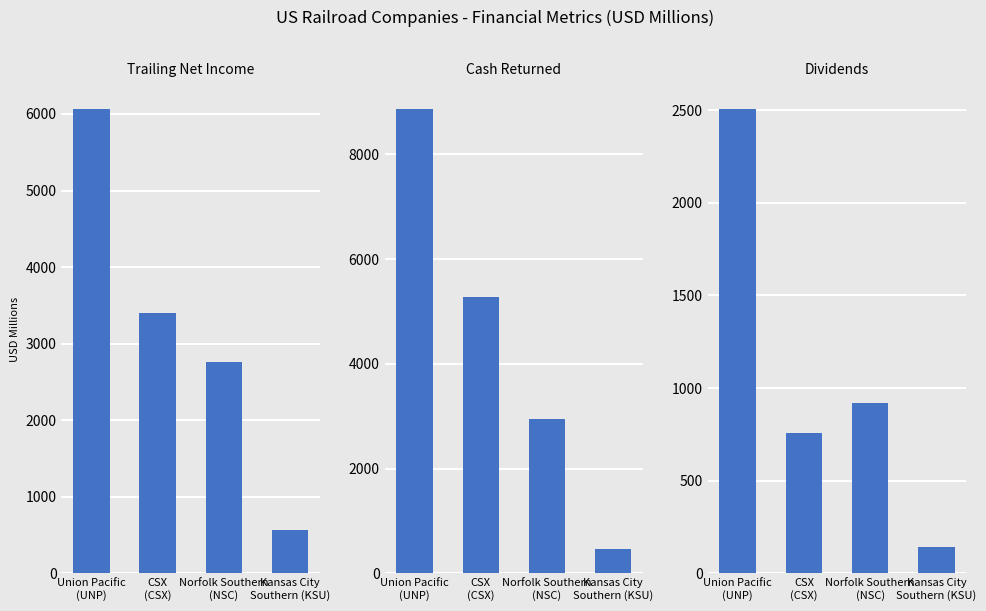

How many data points in trailing_net_income are less than 3403?

2